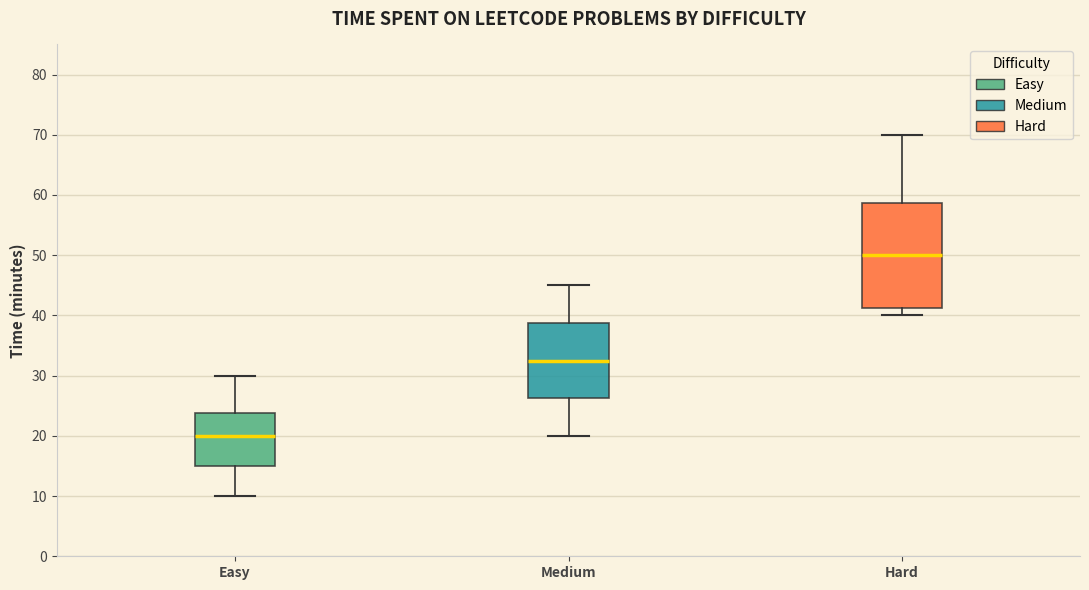

Comparing the boxes themselves (not the whiskers), which one is the tallest?

Hard